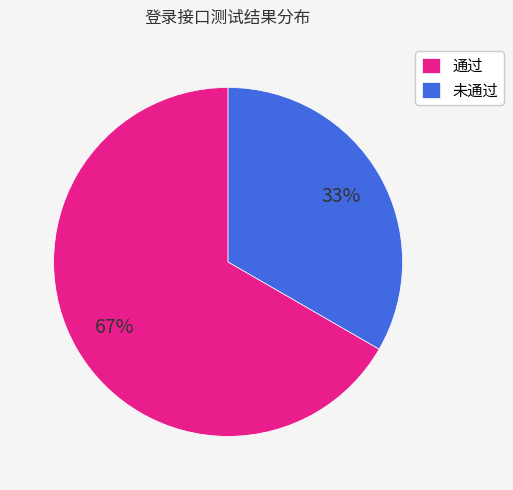

How many slices are in this pie chart?

2